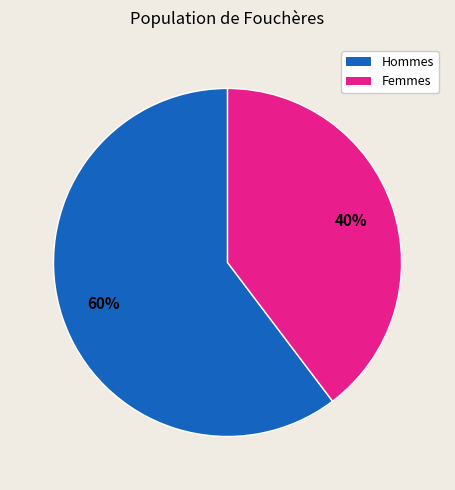

Is there any slice that represents more than half of the pie?

Yes